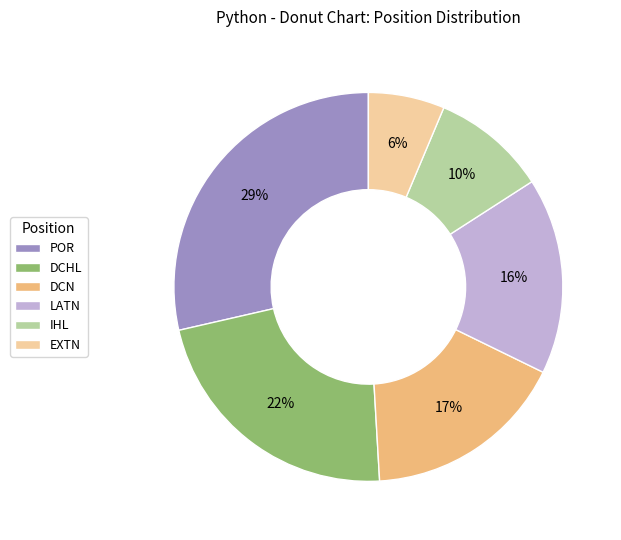

Rank the categories by value from highest to lowest.

POR, DCHL, DCN, LATN, IHL, EXTN